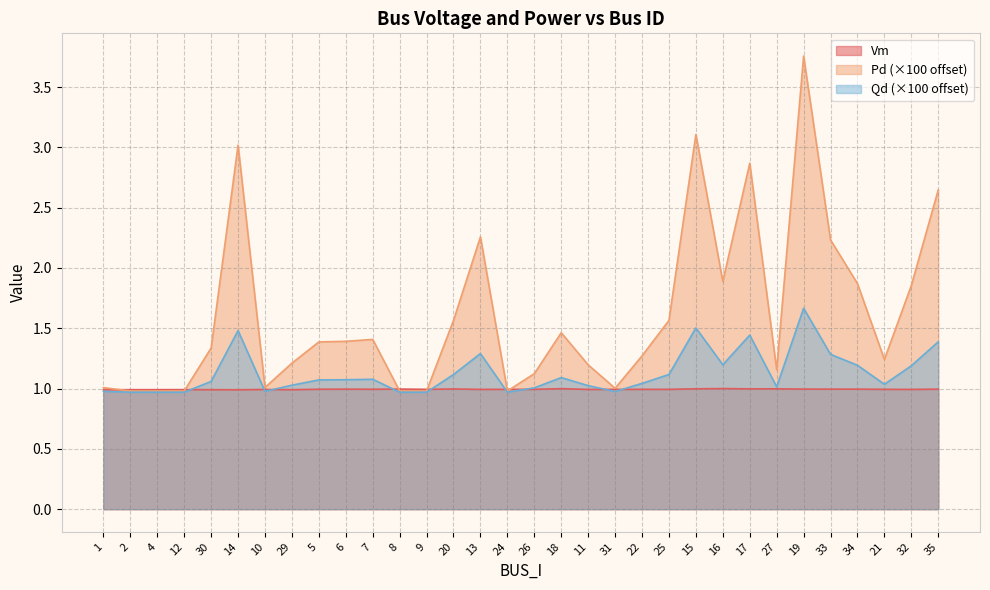

Is the value of Qd at 9 greater than the value of Pd at 12?

No